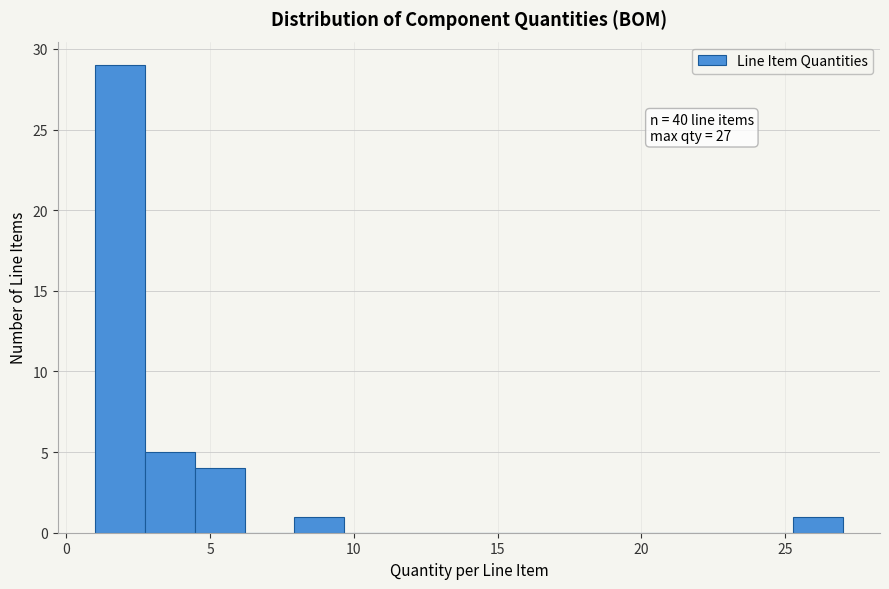

Around what value on the x-axis is the tallest bar? Give the approximate position of its centre, as read against the axis.

2.0